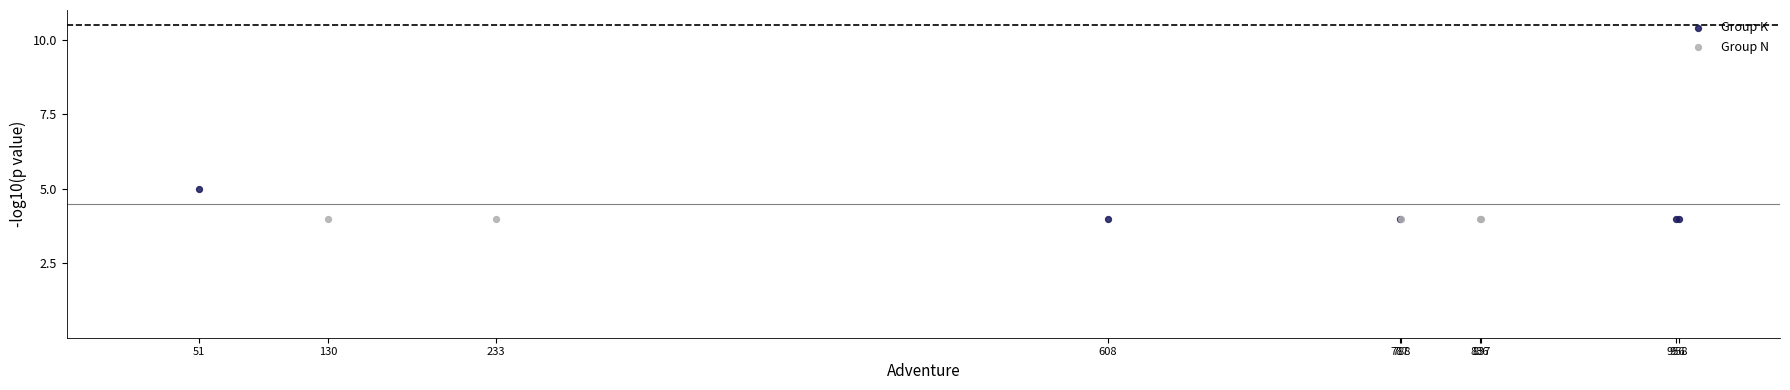

Which series contains the highest Y value?

Group K